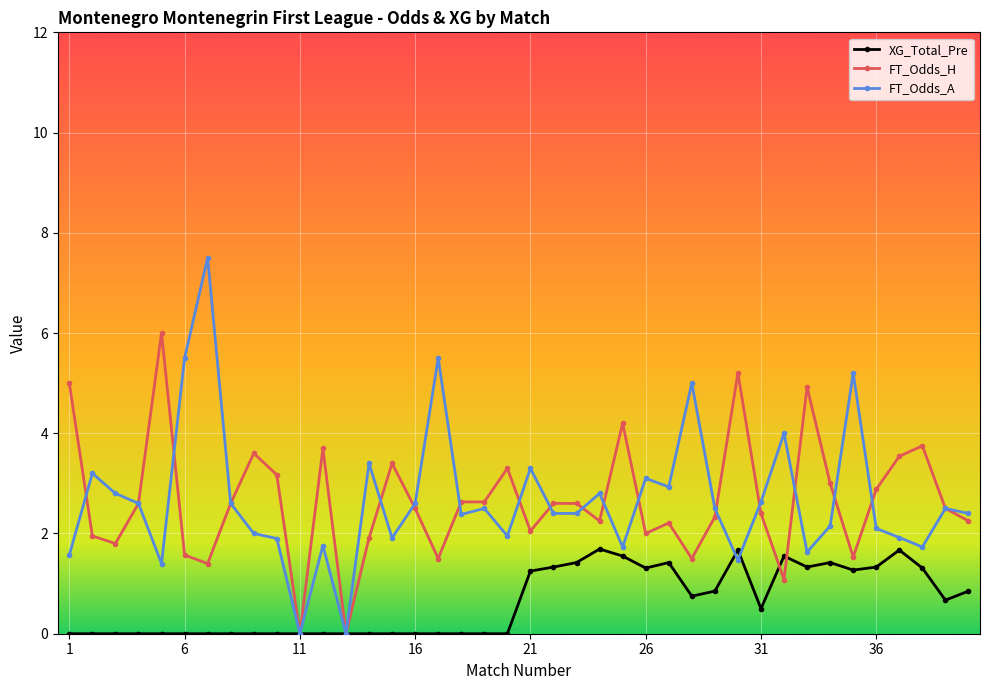

True or false: FT_Odds_H has more than 2 points higher than both neighbors.

True